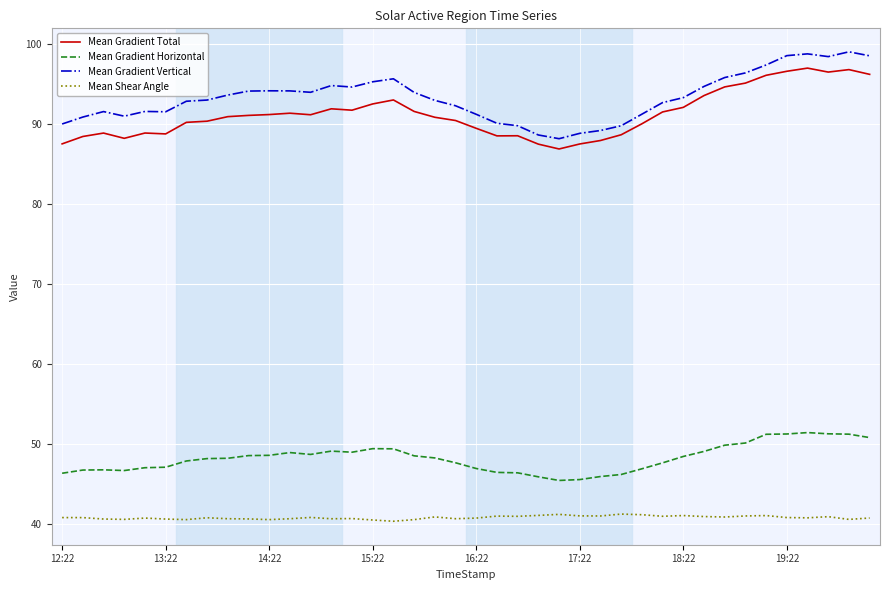

What is the minimum value for Mean Gradient Vertical?

88.1